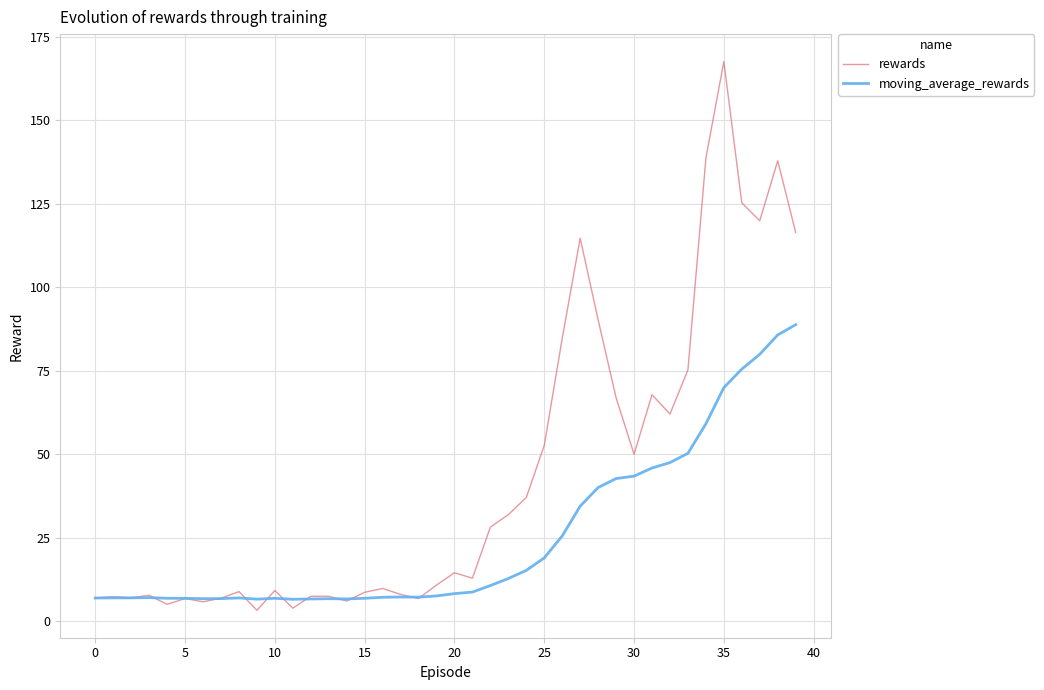

Which series has the largest range (max minus min)?

rewards